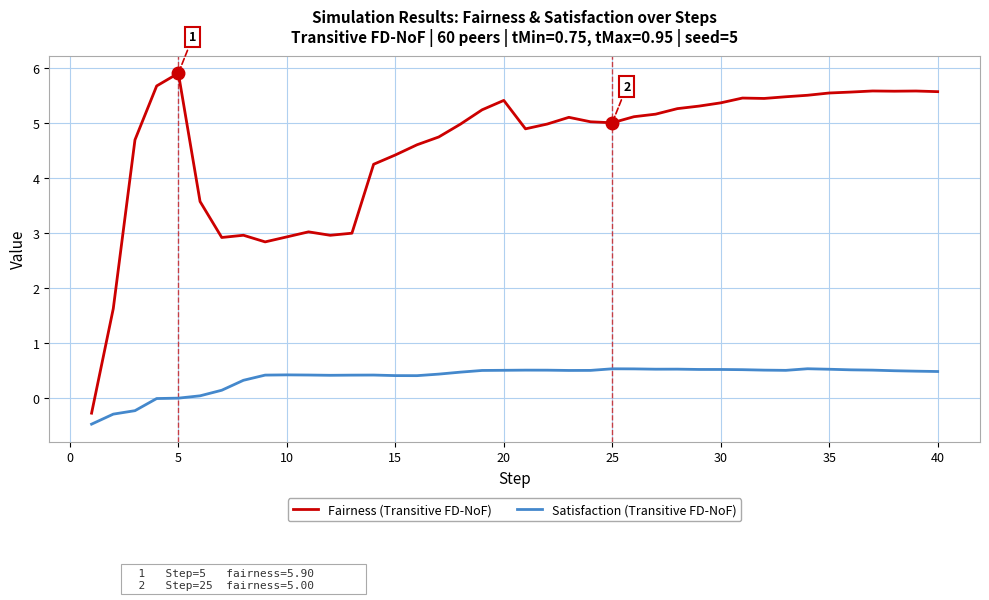

What is the highest value of the Satisfaction (Transitive FD-NoF) series?

0.5